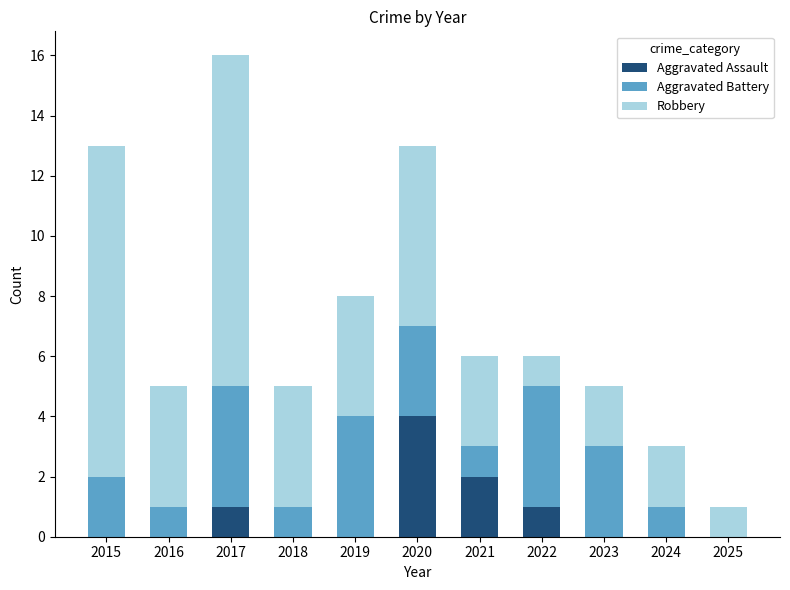

What is the total value across all series at 2015?

13